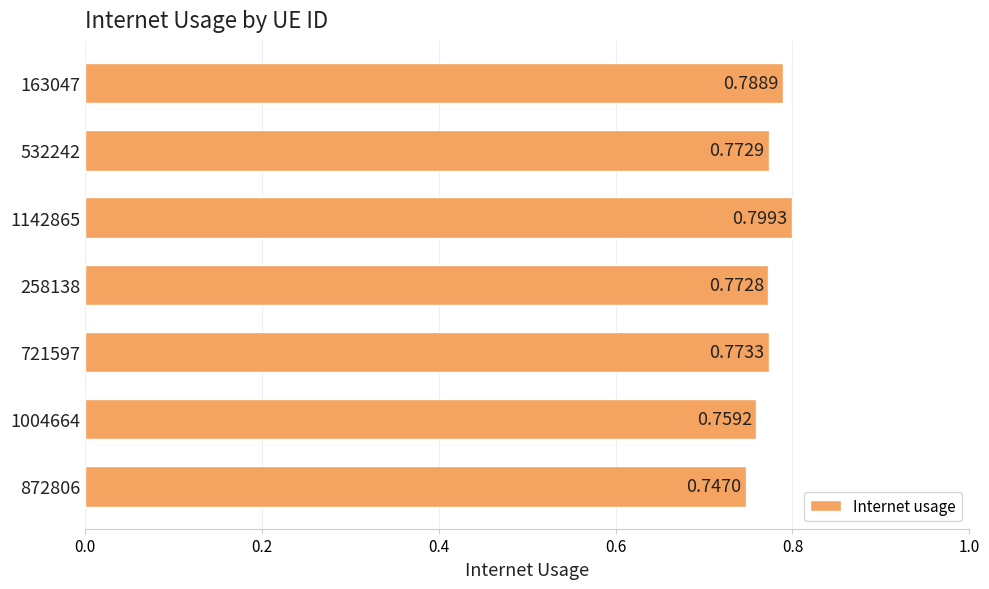

Between 258138 and 1142865, which is larger?

1142865